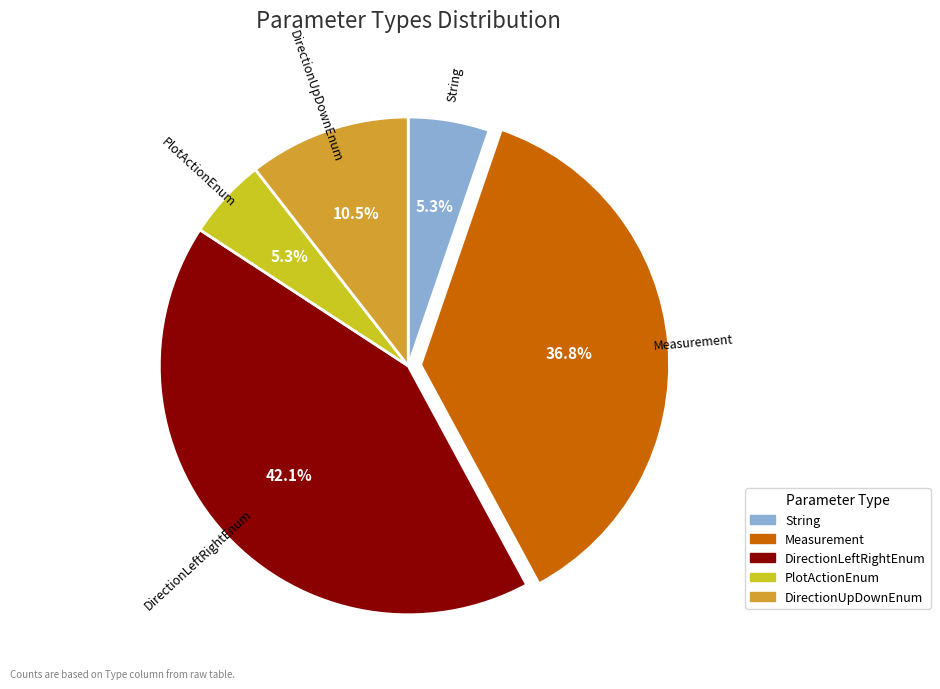

Count the number of slices in the pie.

5